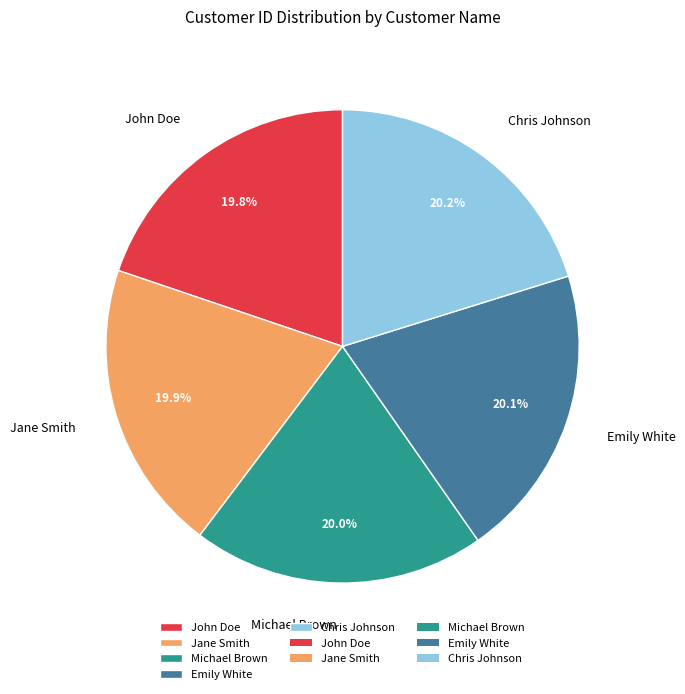

To the nearest percent, what is the average slice percentage?

20%